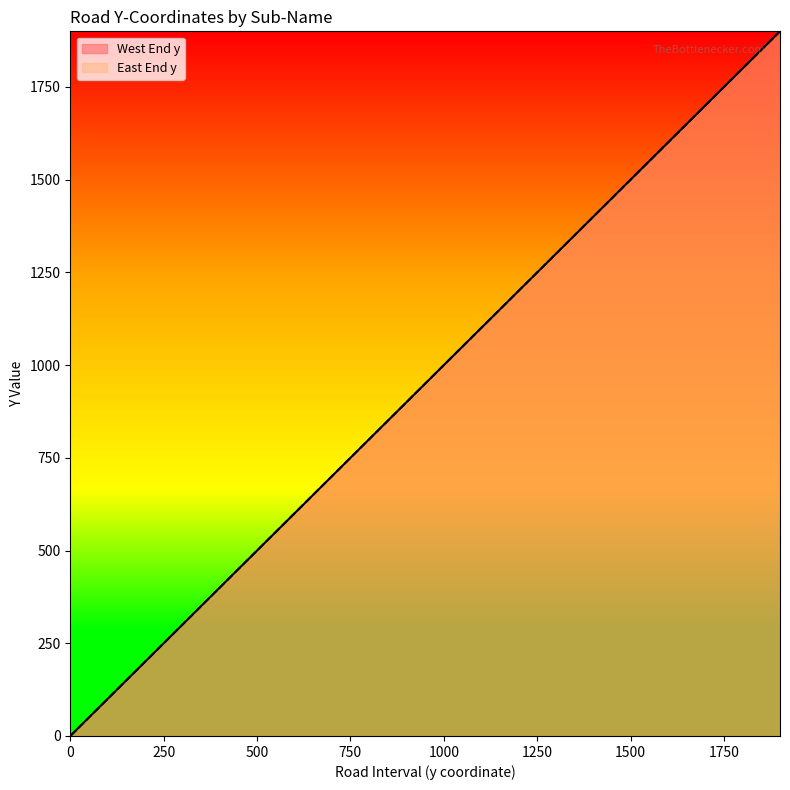

Which series has the widest spread of values?

West End y